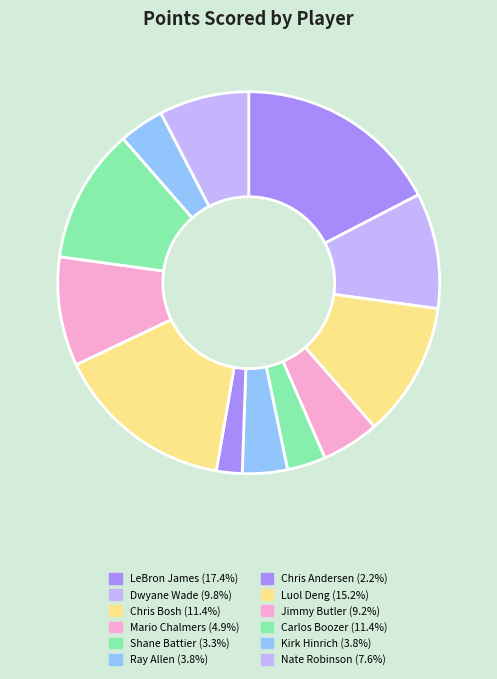

Is it true that Luol Deng is 15% of the pie?

True